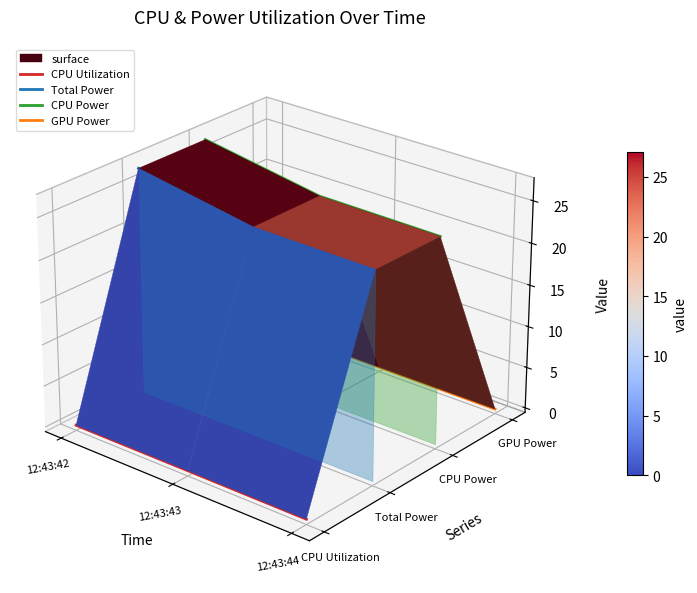

Count the number of categories in the chart.

3